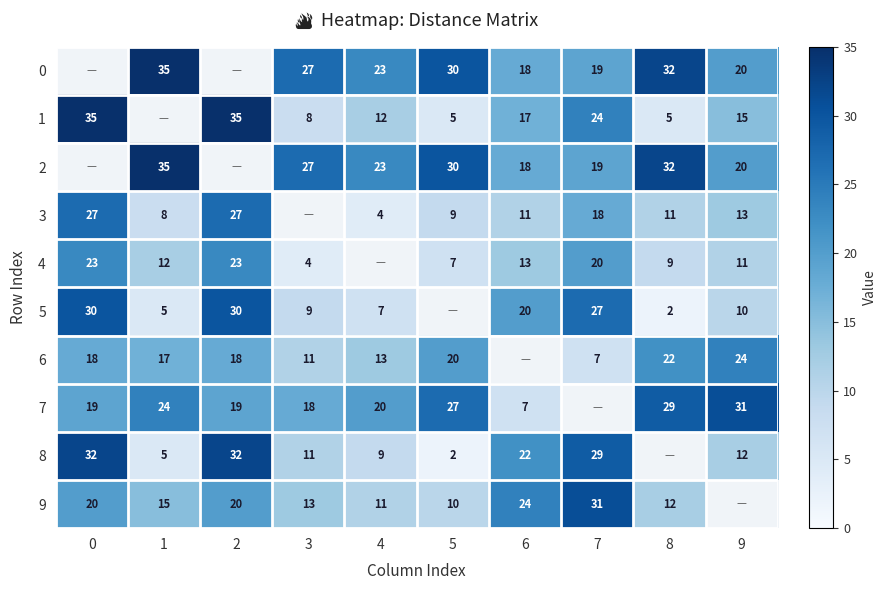

True or false: 1 has a value of 35 at 2.

True